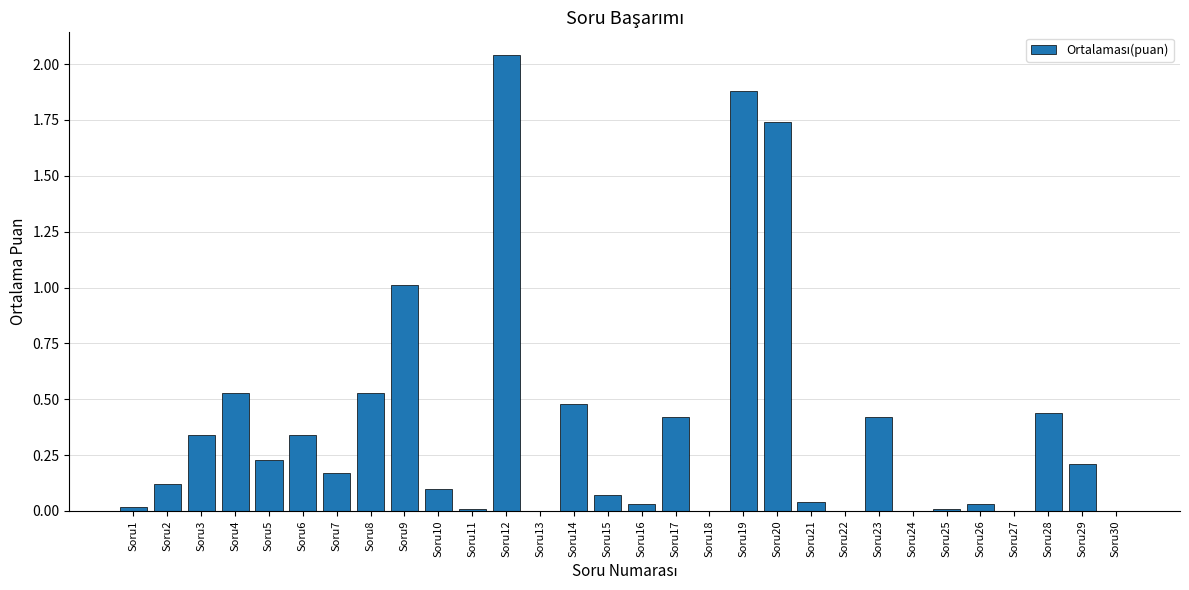

The chart shows a value of 0.1 at Soru15. True or false?

True